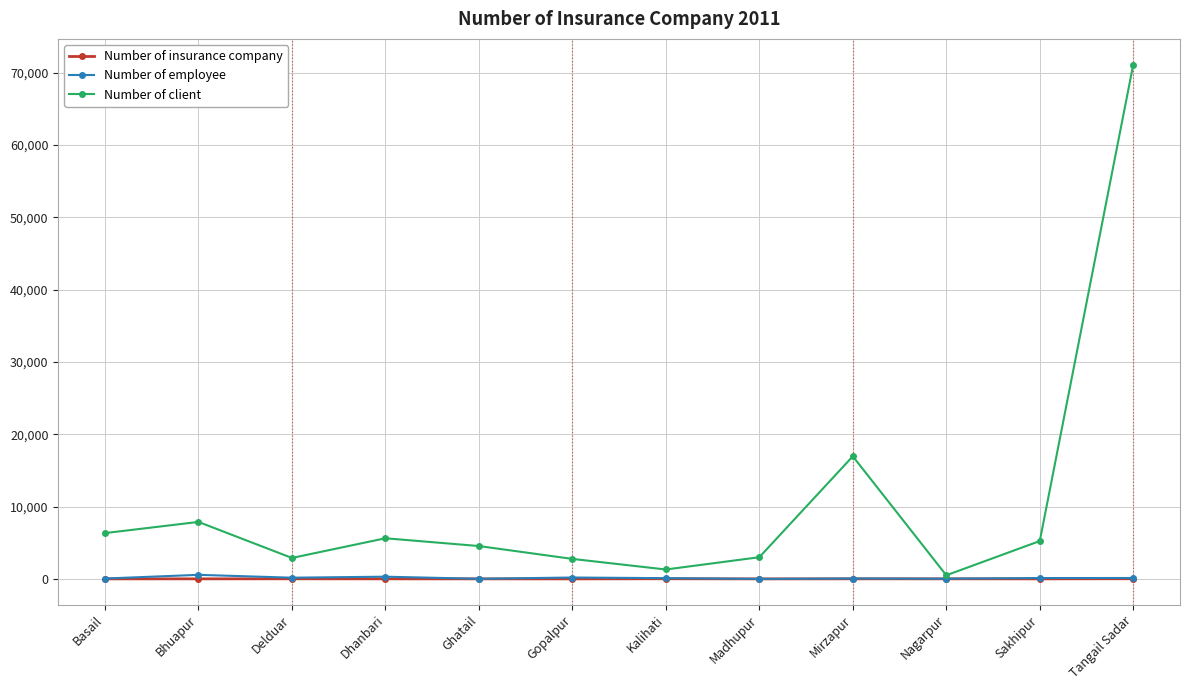

How many values in the Number of employee series are below 118?

6